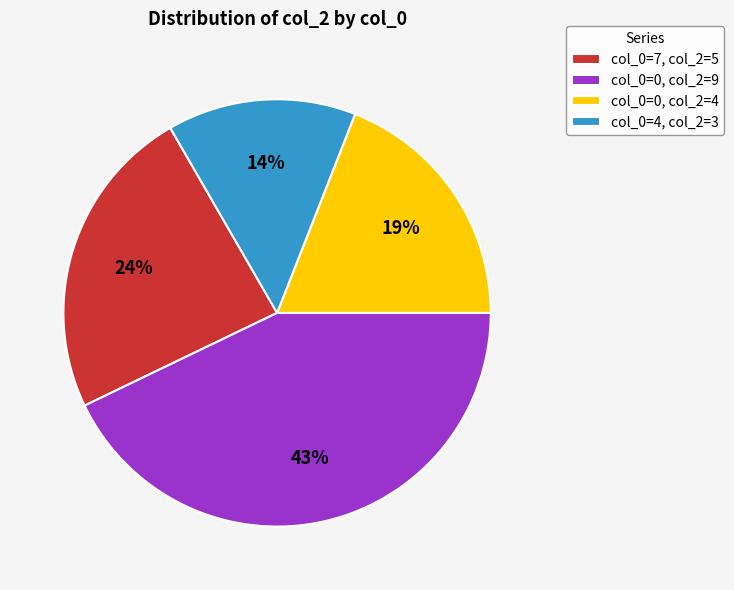

The col_0=7, col_2=5 slice represents 24% of the pie. True or false?

True